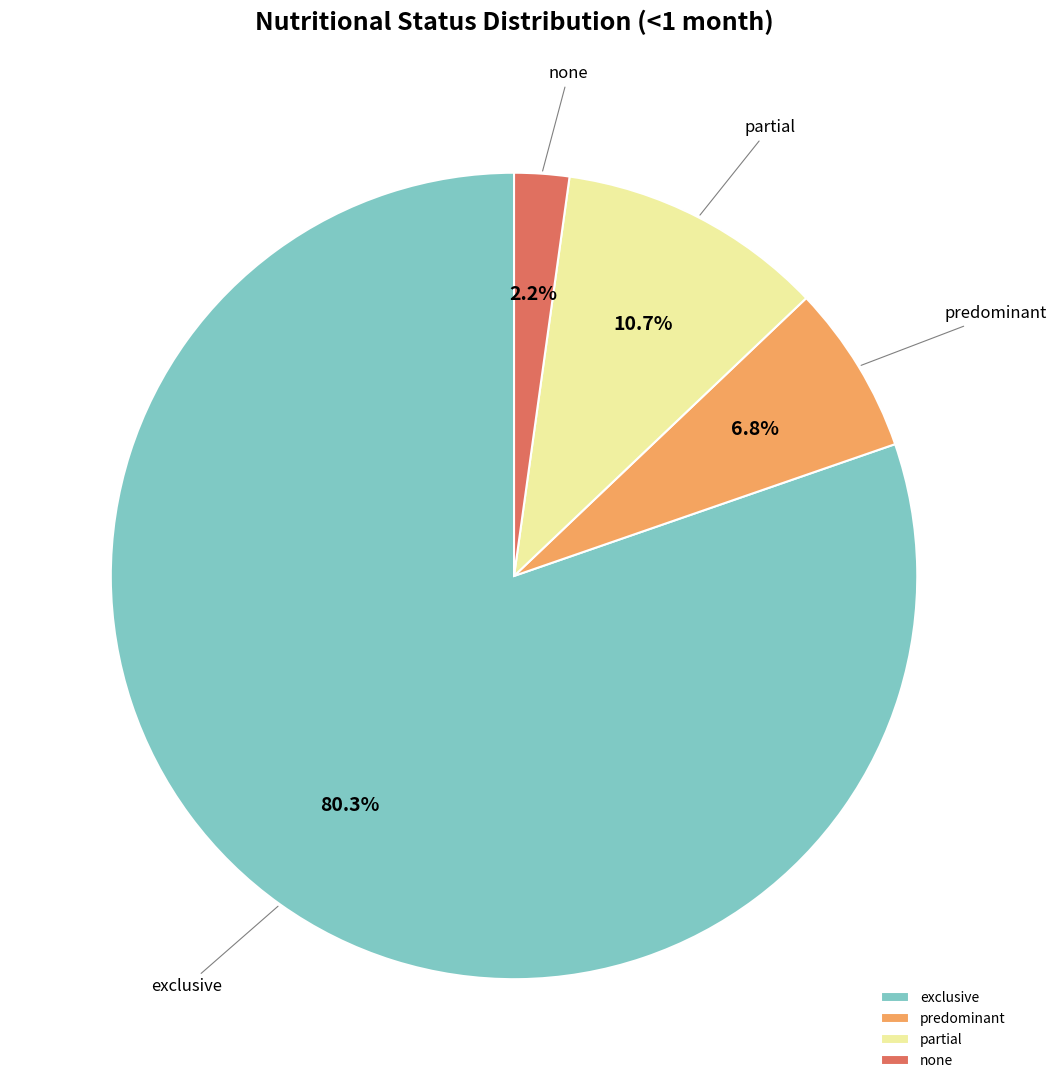

Rank the categories by value from lowest to highest.

none, predominant, partial, exclusive